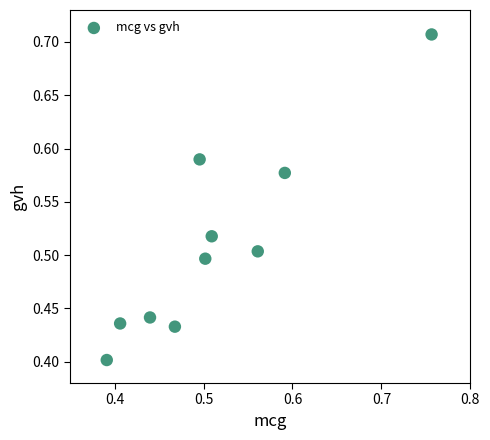

What is the range of Y values (max minus min)?

0.3